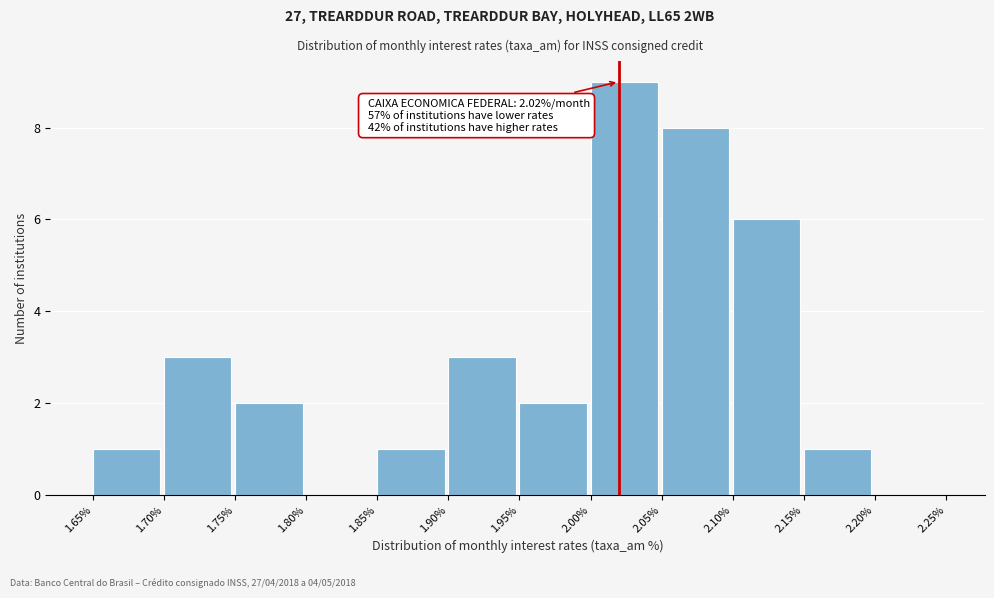

Which range on the x-axis has the tallest bar?

2.00% to 2.05%